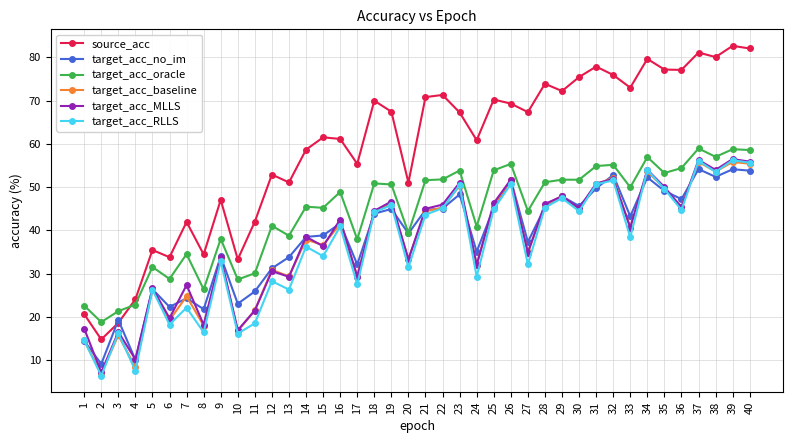

The target_acc_no_im series shows 6.1 at 4. True or false?

False